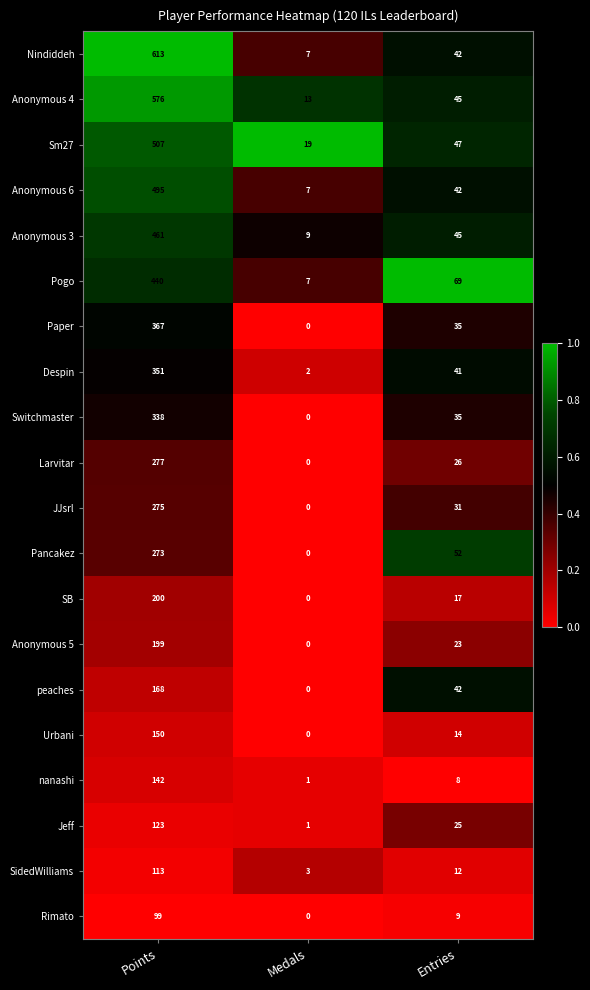

Rank the categories by SidedWilliams value from lowest to highest.

Medals, Entries, Points